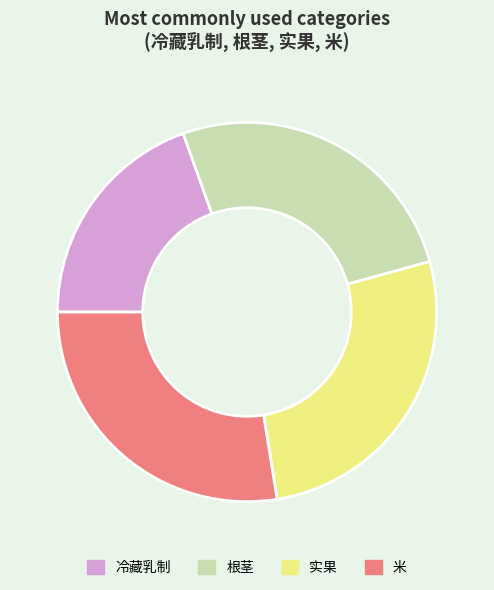

Does 实果 represent more than half of the total?

No